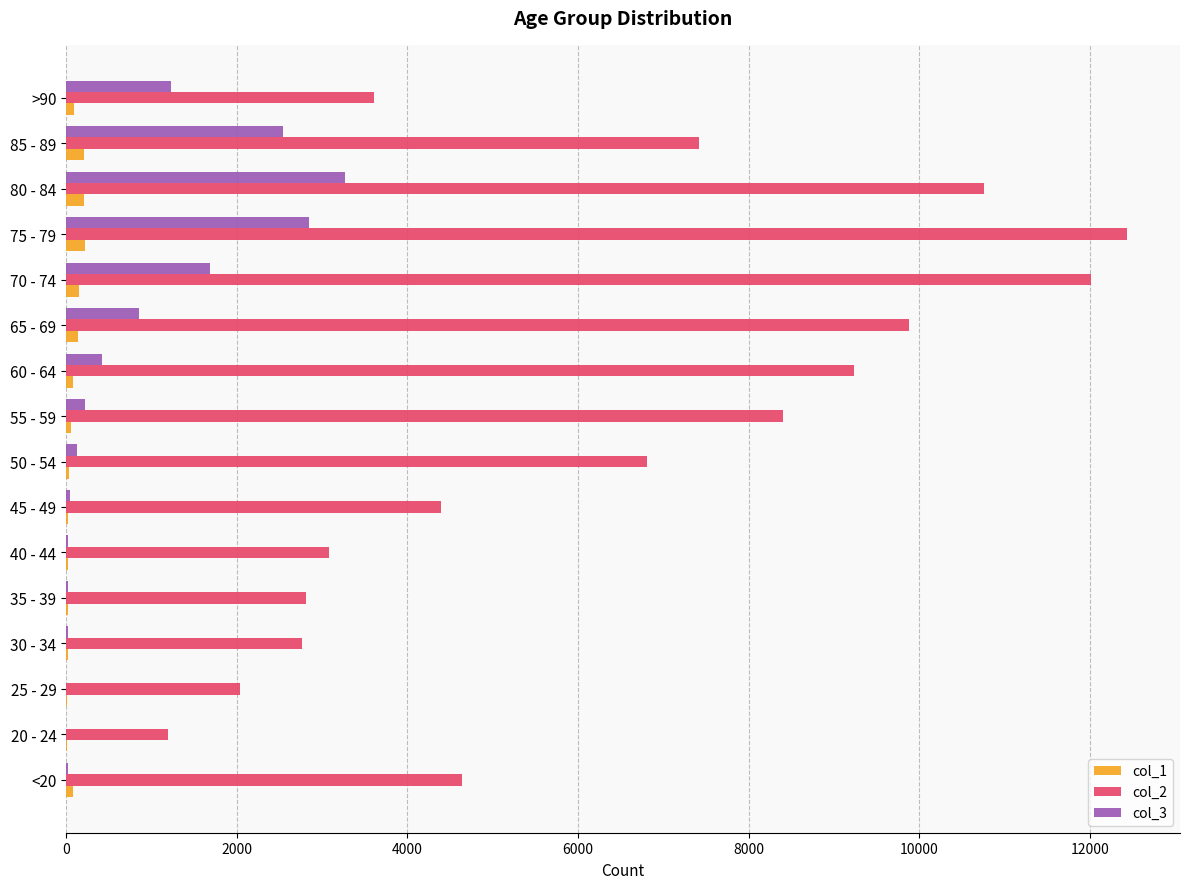

The value of col_2 at 40 - 44 is 4490. True or false?

False